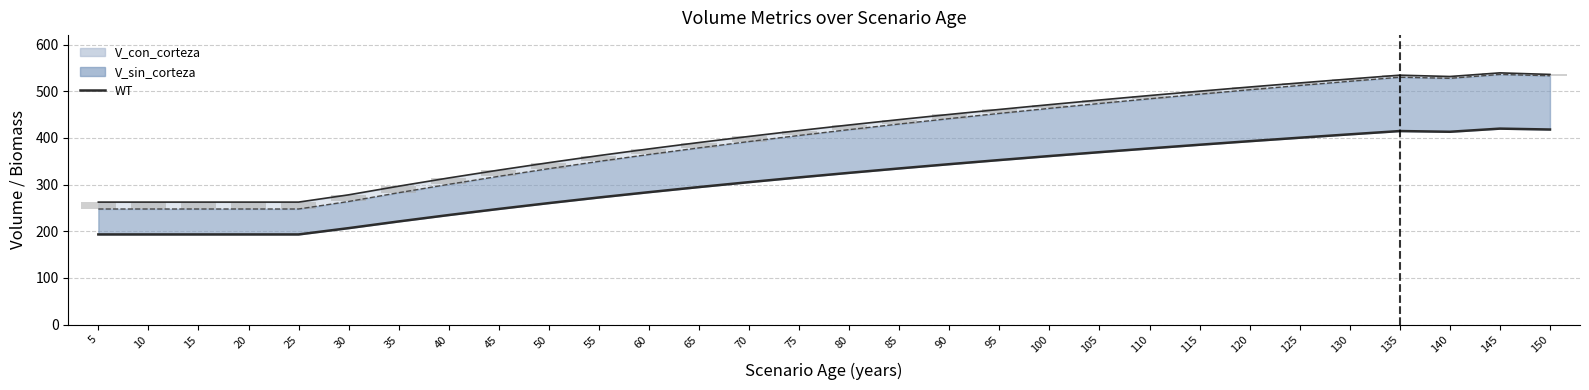

The value of Volume band (bars) at 25 is 8.6. True or false?

False